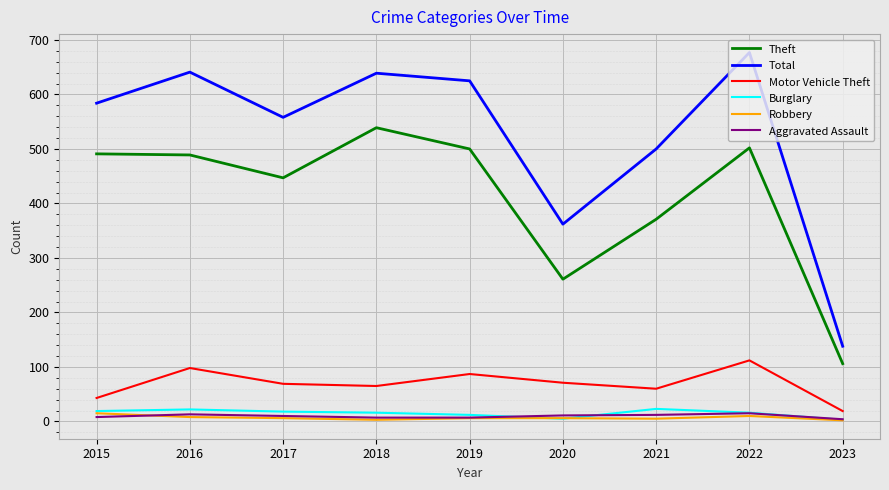

Read the Aggravated Assault value at 2018, to the nearest 5.

5